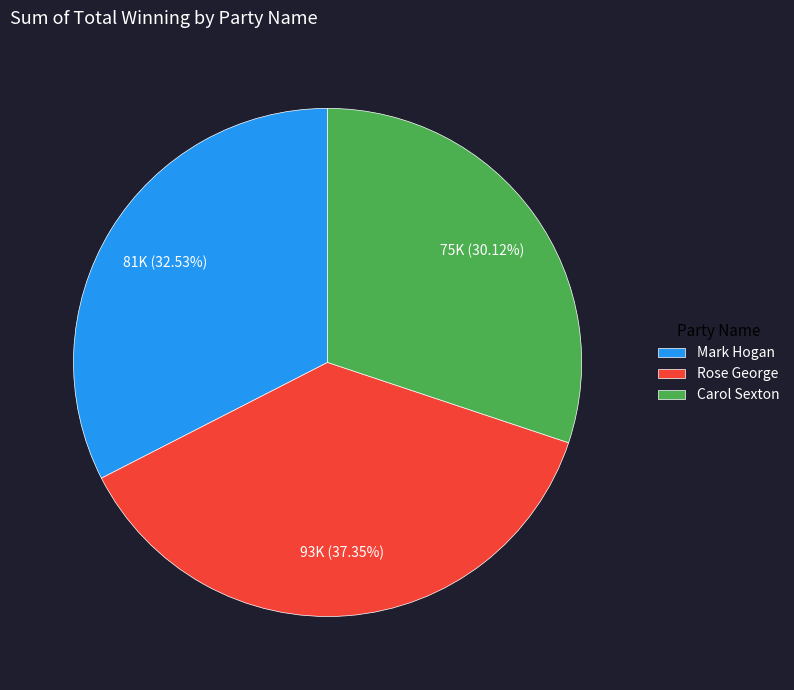

Do Rose George and Mark Hogan together represent more than half of the pie?

Yes